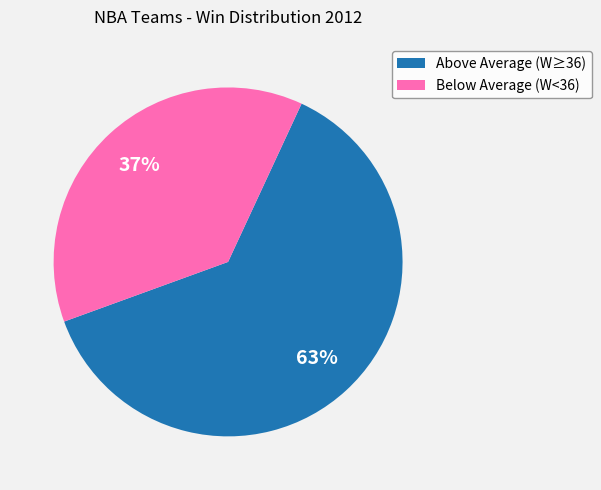

To the nearest percent, what is the average slice percentage?

50%